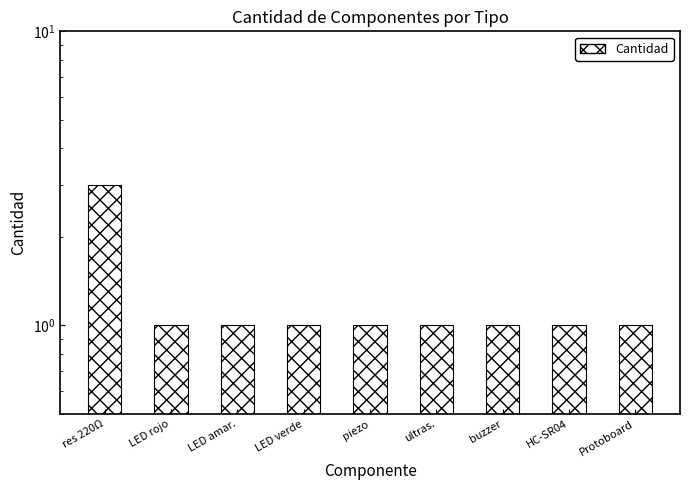

Count the values in the range 1 to 2.

8